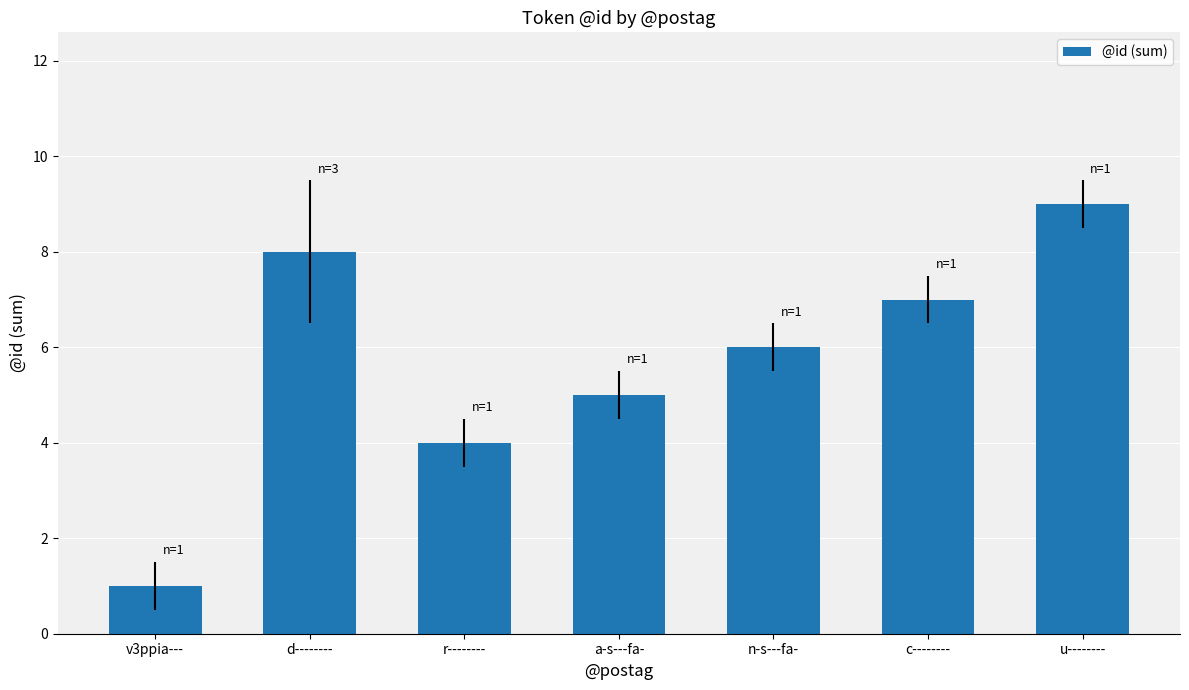

The chart shows a value of 9 at u--------. True or false?

True